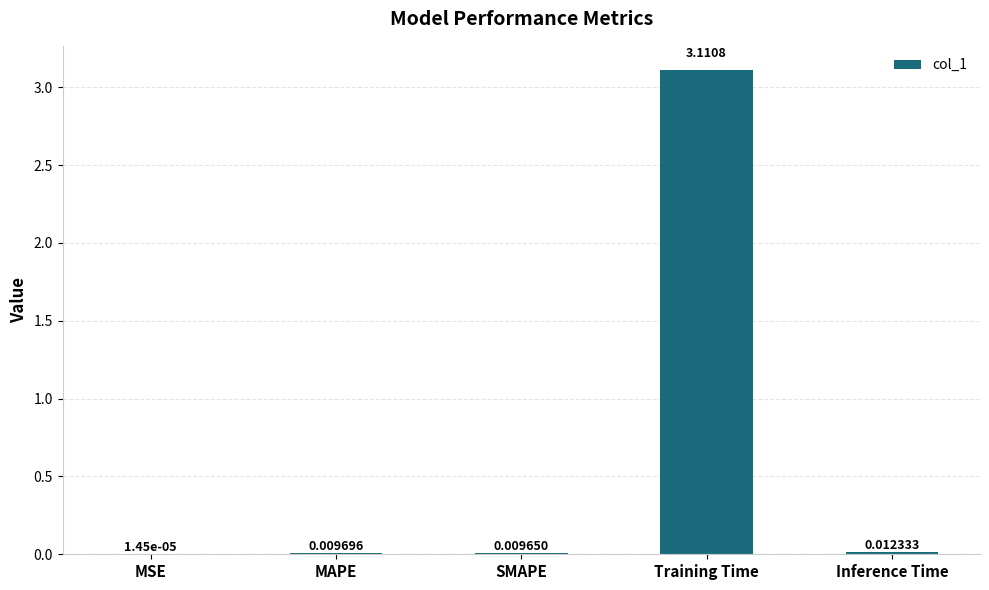

Which category has the highest value across all series?

Training Time